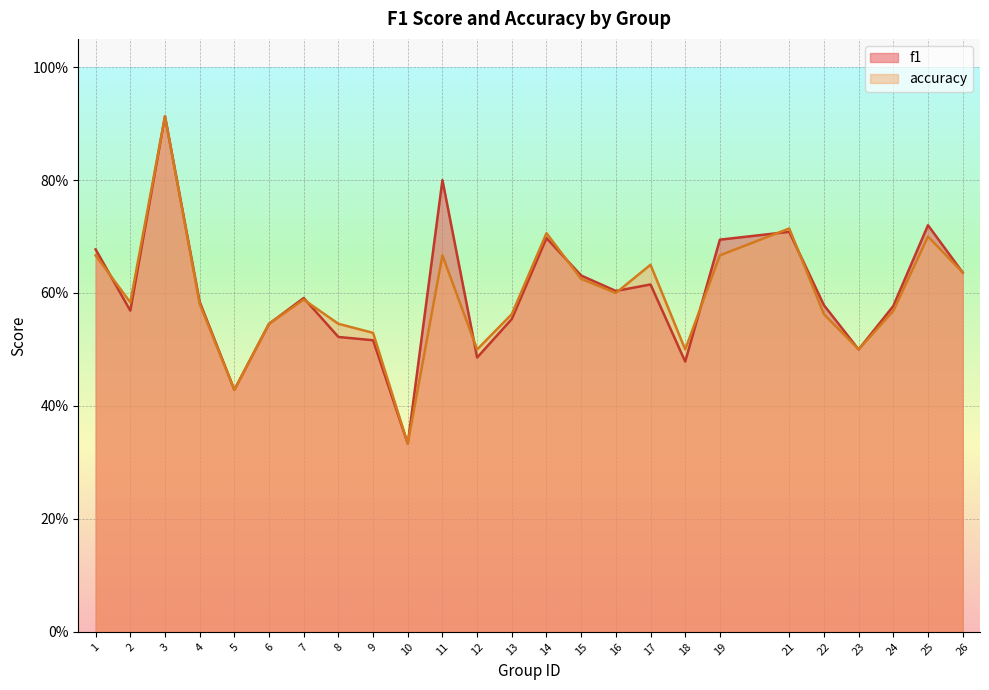

What is the sum of the accuracy values at 10 and 5?

0.8